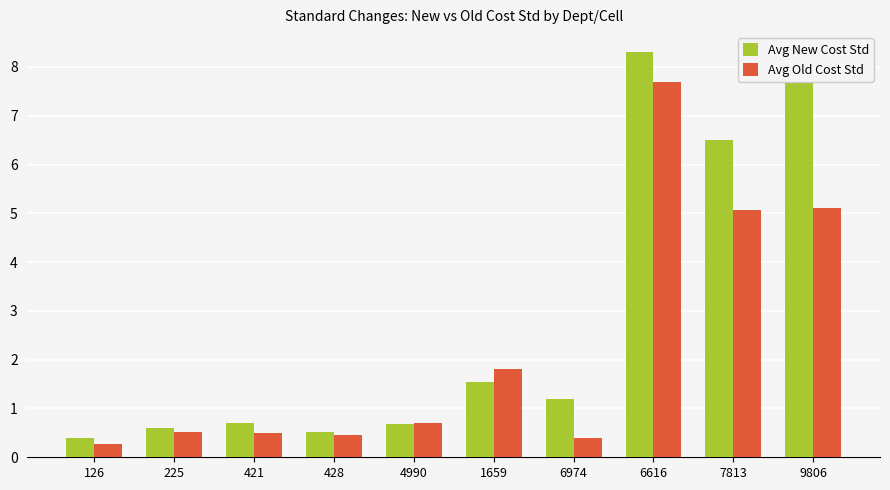

How many bars are there in total?

20